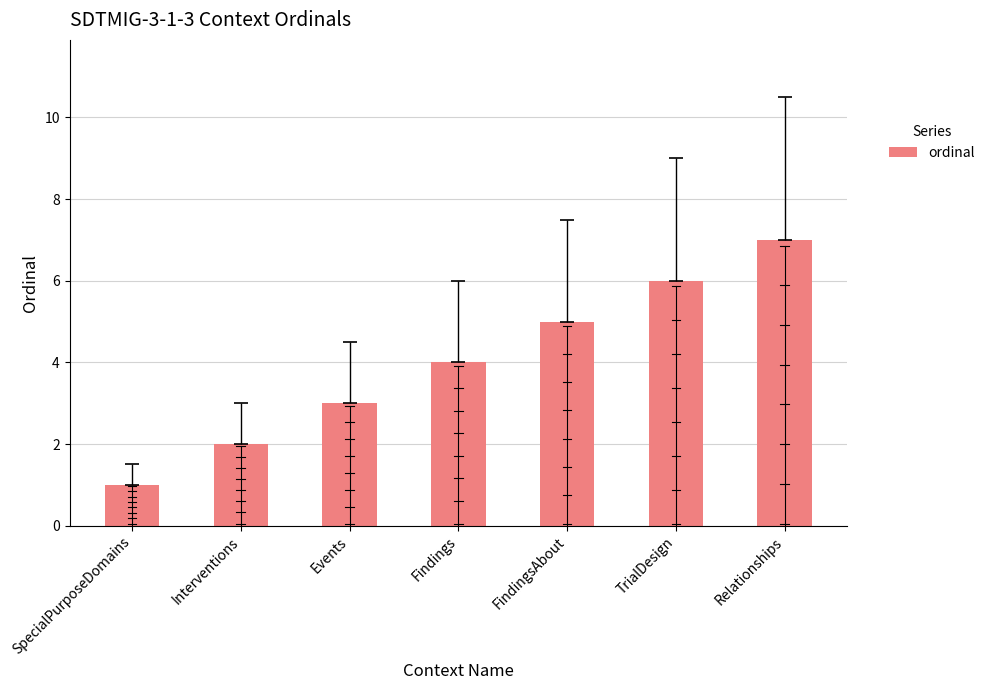

Between Relationships and SpecialPurposeDomains, which is larger?

Relationships